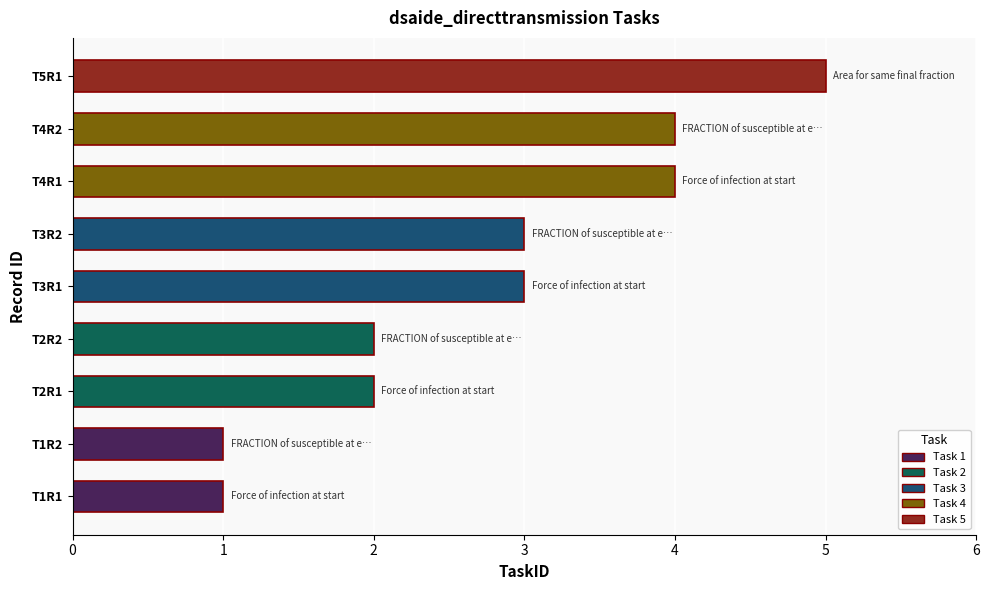

Reading bottom to top, what are all the values shown in this chart?

T1R1=1	T1R2=1	T2R1=2	T2R2=2	T3R1=3	T3R2=3	T4R1=4	T4R2=4	T5R1=5